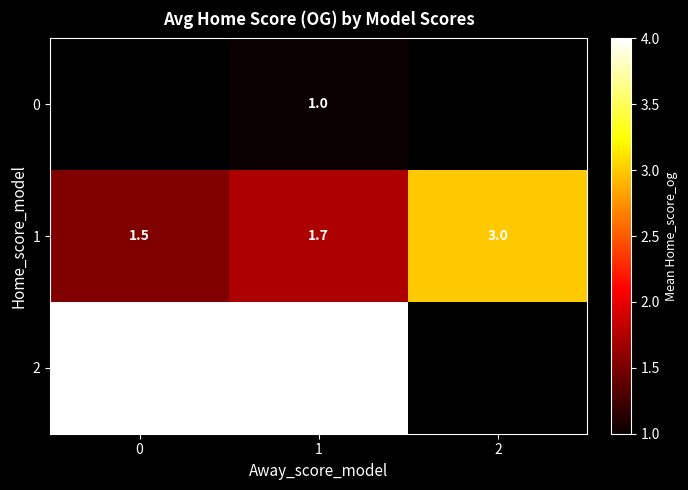

True or false: row_2 has a value of 5.9 at 0.

False